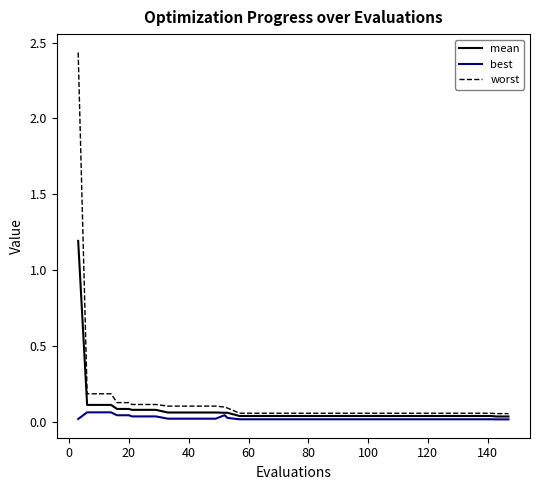

List the series in order of their peak value, highest first.

worst, mean, best